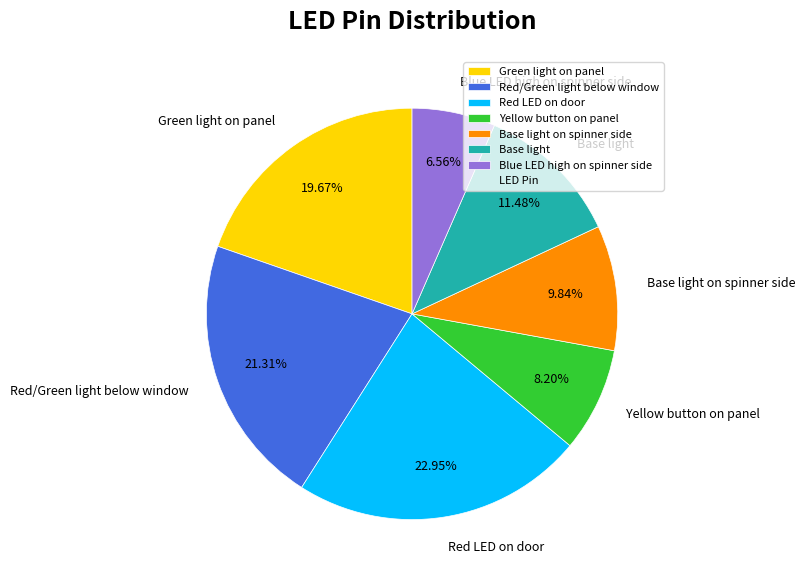

How many slices are in this pie chart?

7